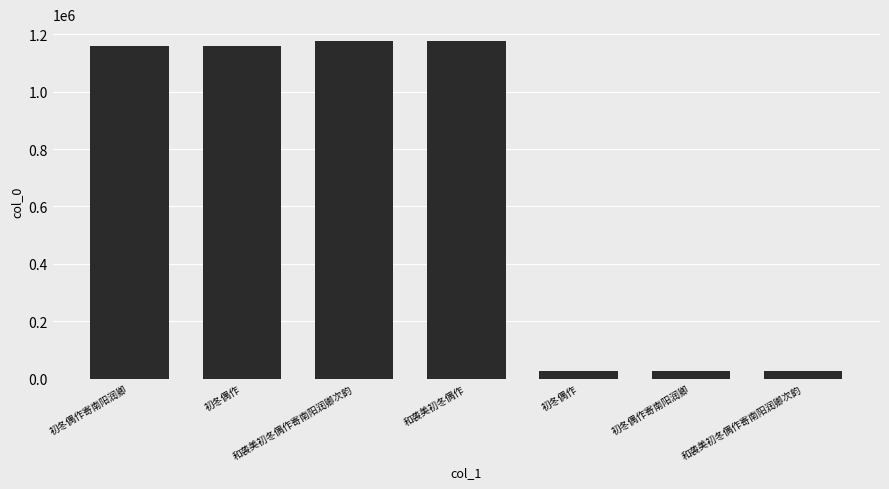

What is the change in value from 和袭美初冬偶作寄南阳润卿次韵 to 和袭美初冬偶作?

-145